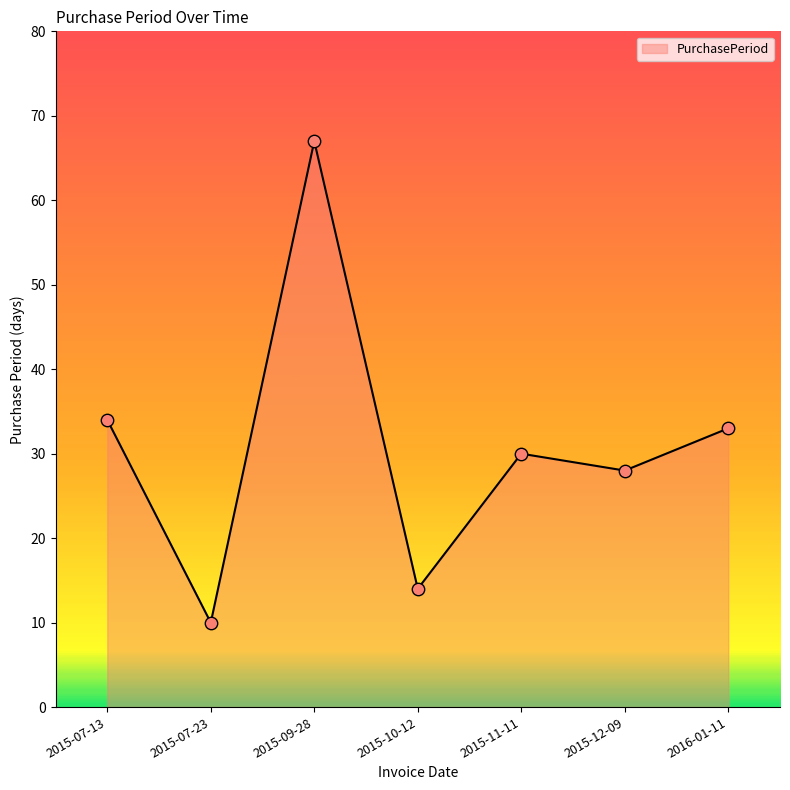

Which has a higher value, 2015-10-12 or 2015-07-13?

2015-07-13